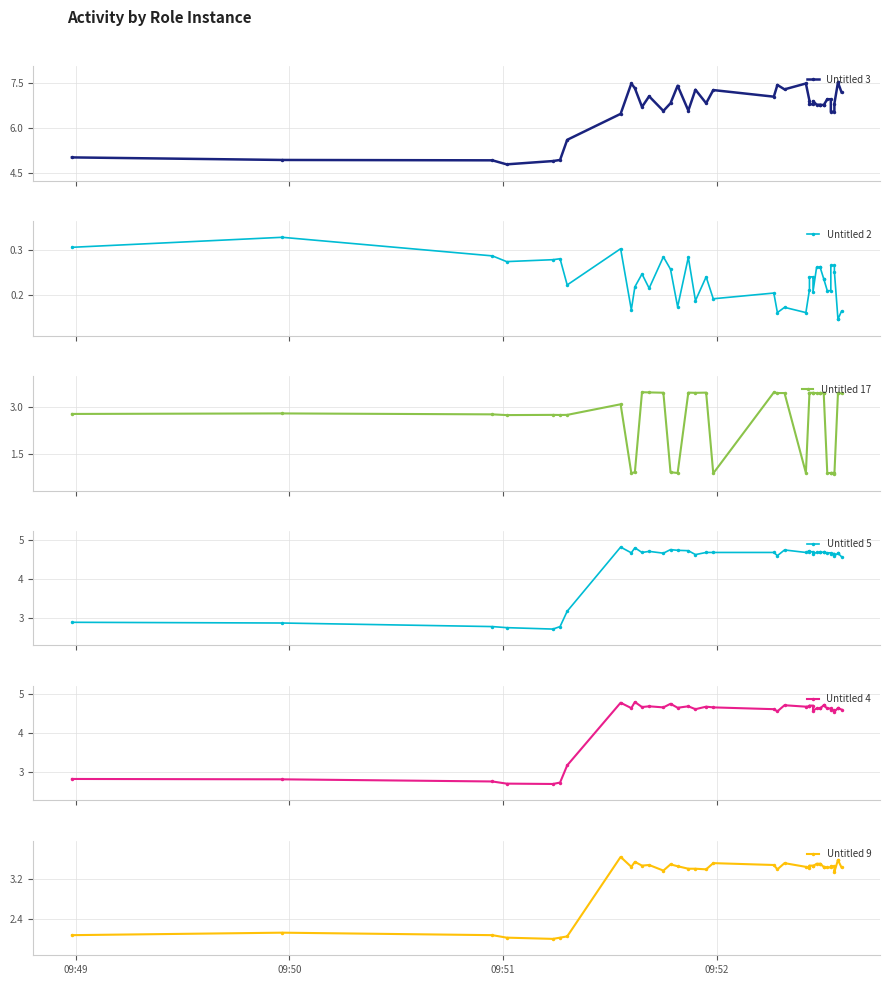

What is the lowest value of the Untitled 2 series?

0.1